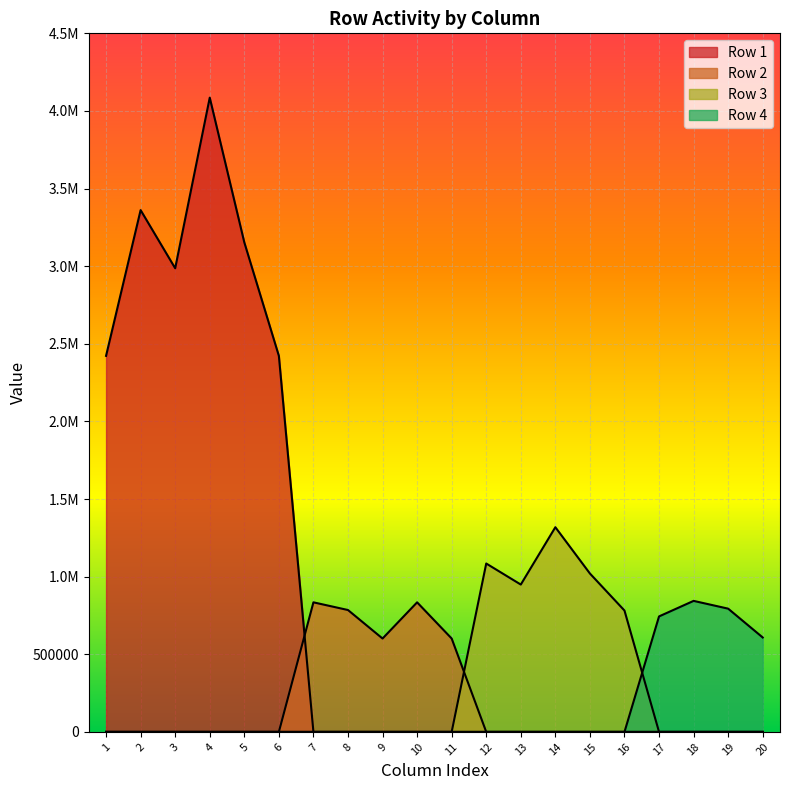

Rank the series at 5 from lowest to highest value.

Row 2, Row 3, Row 4, Row 1